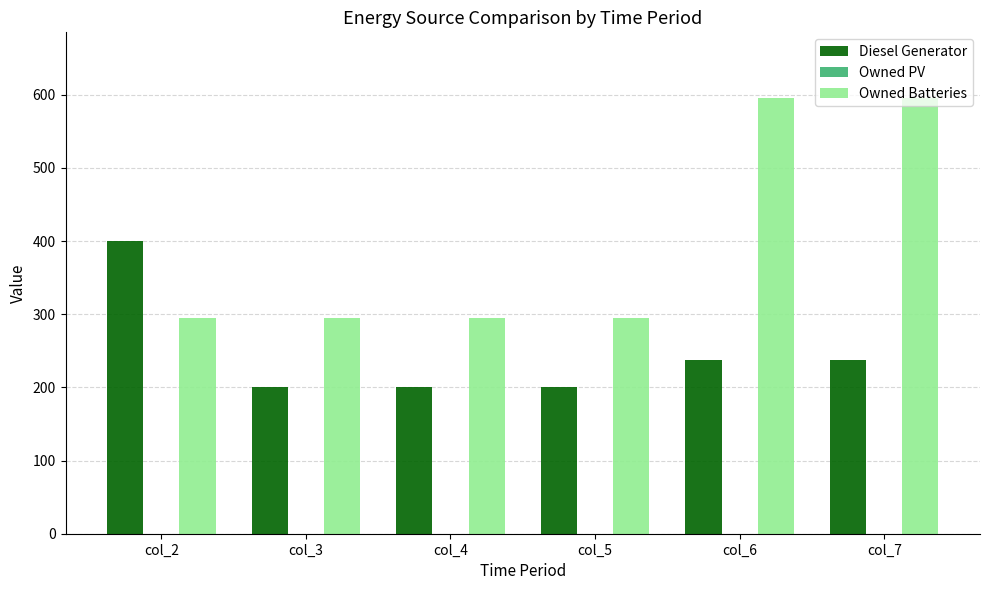

What is the total value across all series at col_6?

834.0